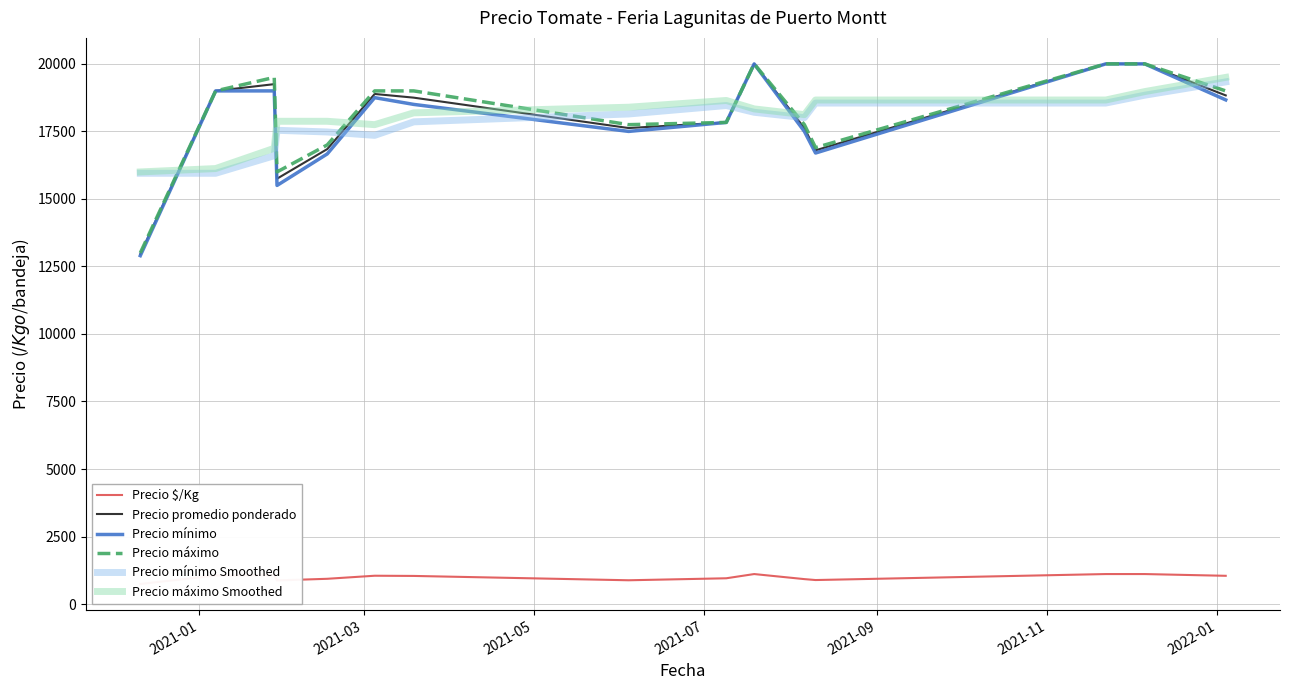

What is the highest value of the Precio mínimo Smoothed series?

19333.3